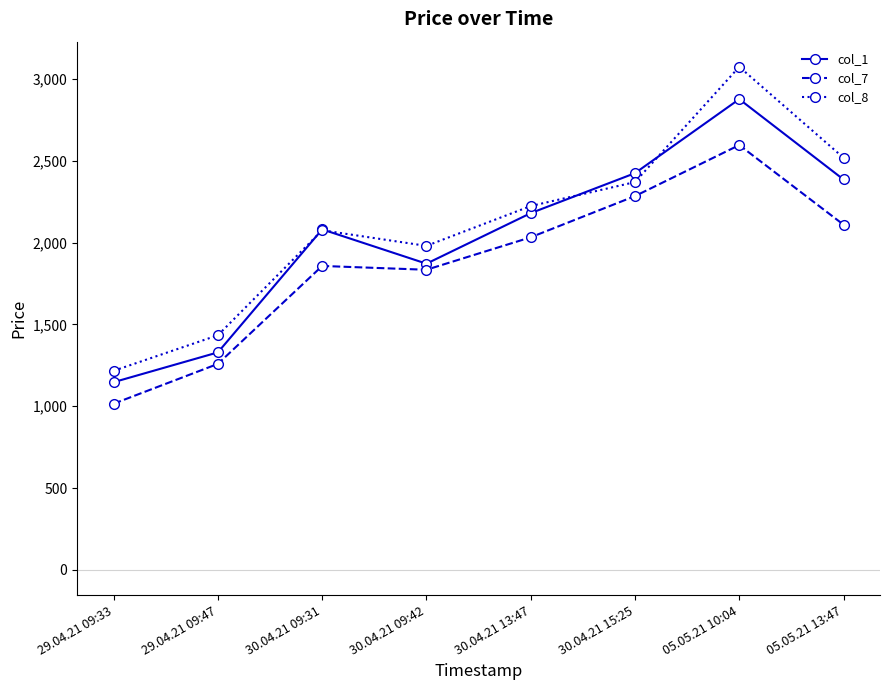

True or false: col_8 and col_7 intersect in this chart.

False